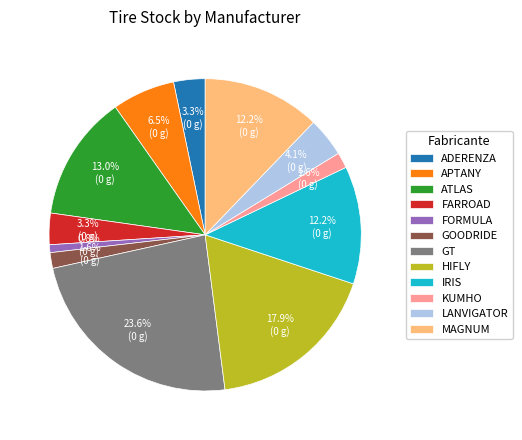

To the nearest percent, what portion does KUMHO represent?

2%